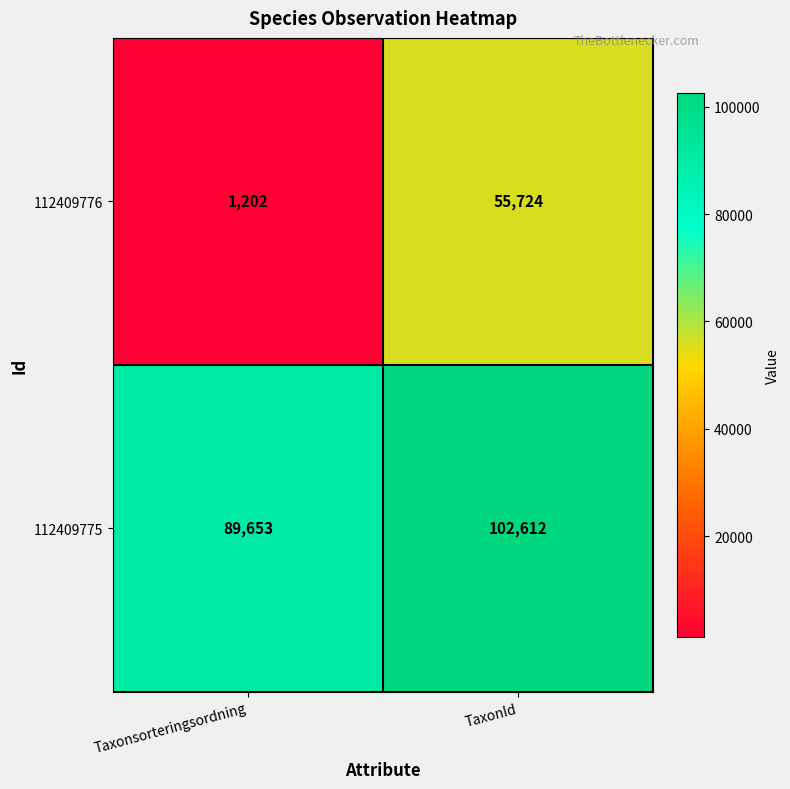

Is it true that 112409775 equals 89653 at Taxonsorteringsordning?

True